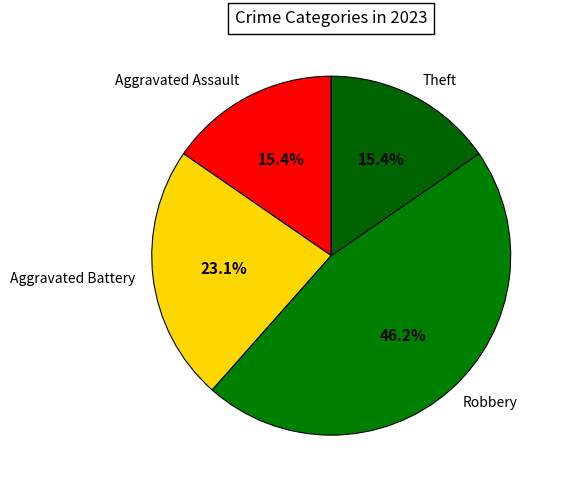

What percentage is the Aggravated Assault slice, to the nearest percent?

15%